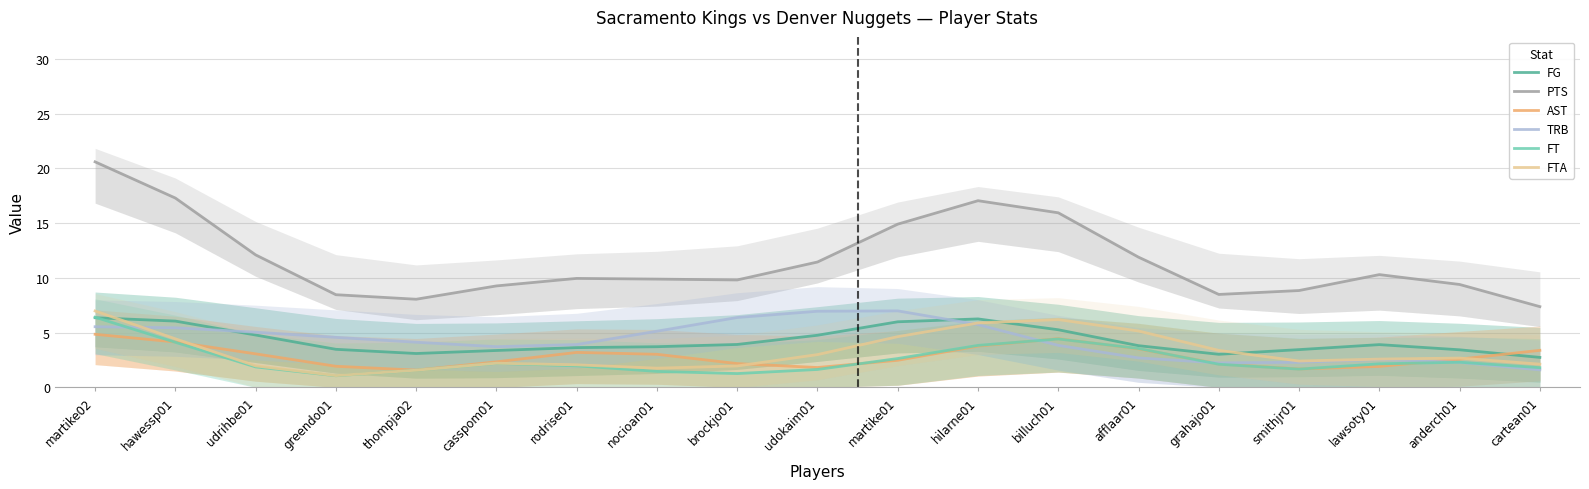

Which series has the widest spread of values?

PTS